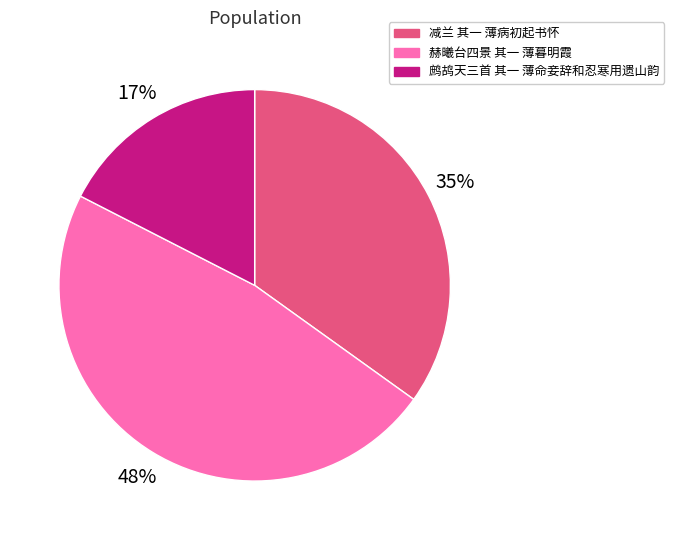

Is there any slice that represents more than half of the pie?

No